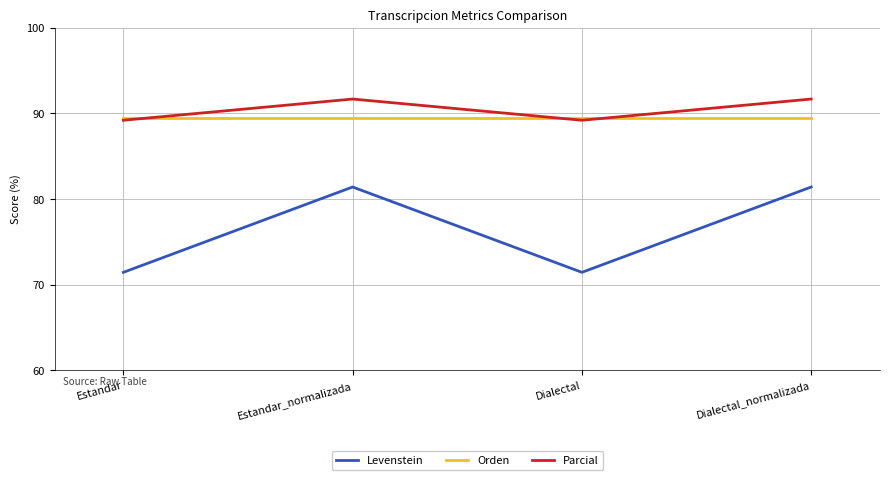

Read the Orden value at Dialectal_normalizada.

89.5